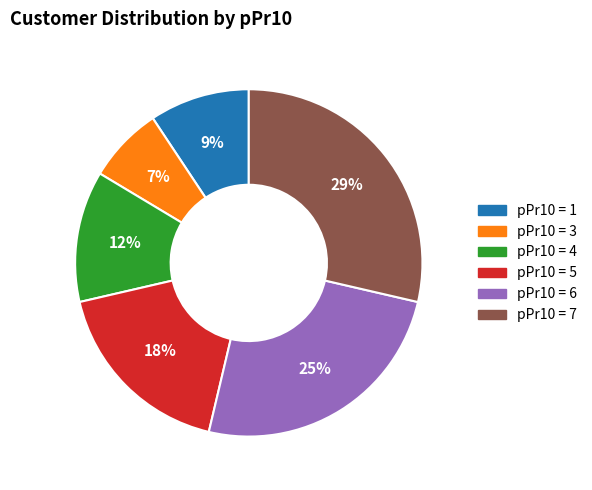

Do pPr10 = 4 and pPr10 = 5 together represent more than half of the pie?

No